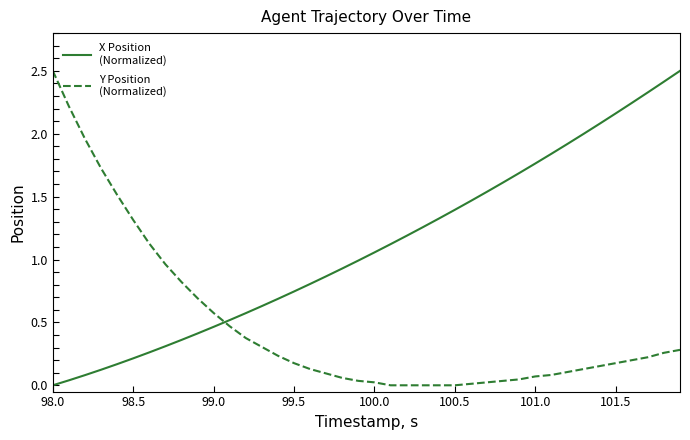

What is the maximum value shown in the chart?

2.5